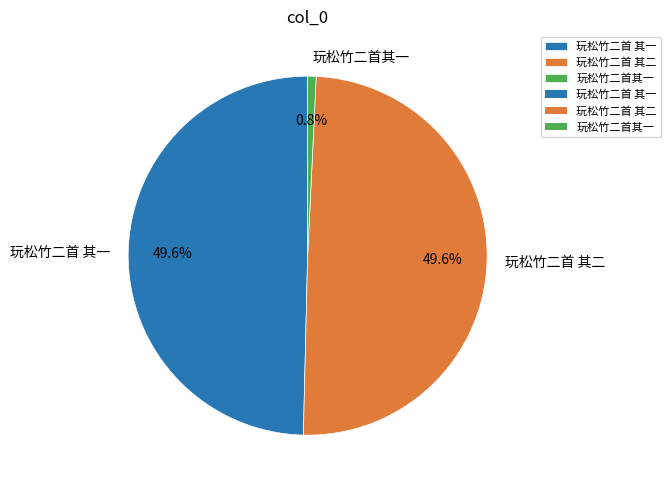

Combined, what portion of the pie is 玩松竹二首 其一 and 玩松竹二首 其二?

99.2%